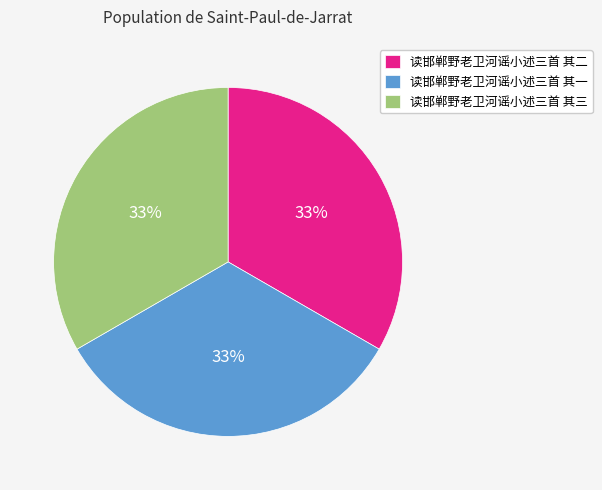

How many segments does this pie chart have?

3